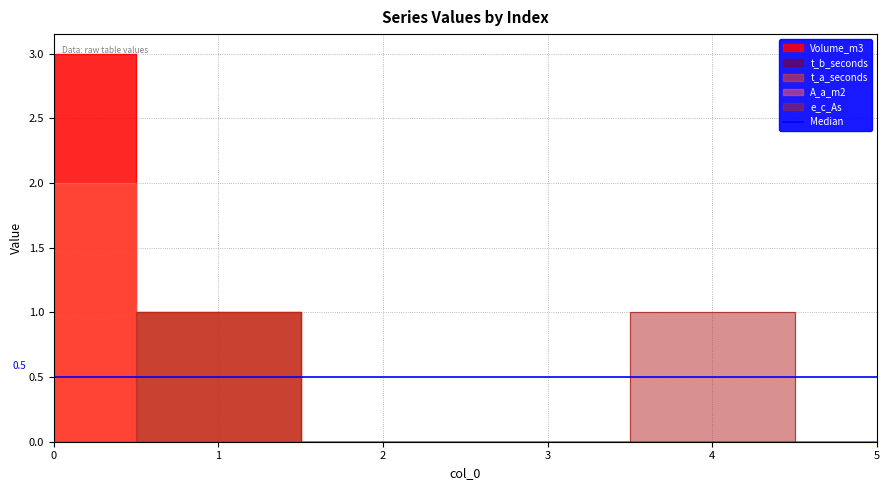

True or false: A_a_m2 and Volume_m3 intersect in this chart.

False